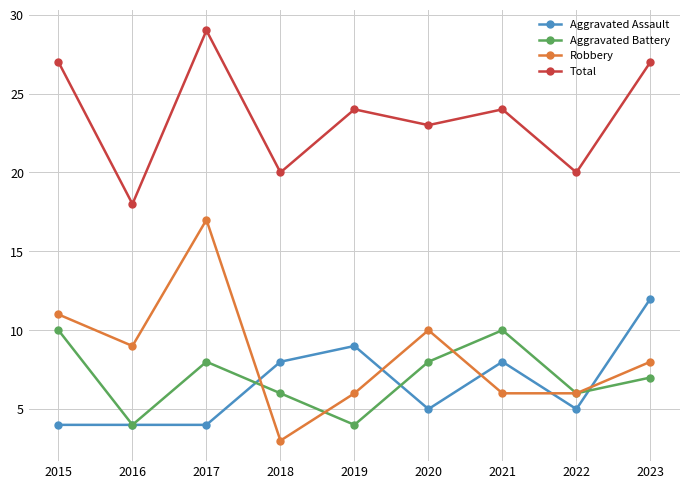

What are all the series names shown in the legend?

Aggravated Assault, Aggravated Battery, Robbery, Total